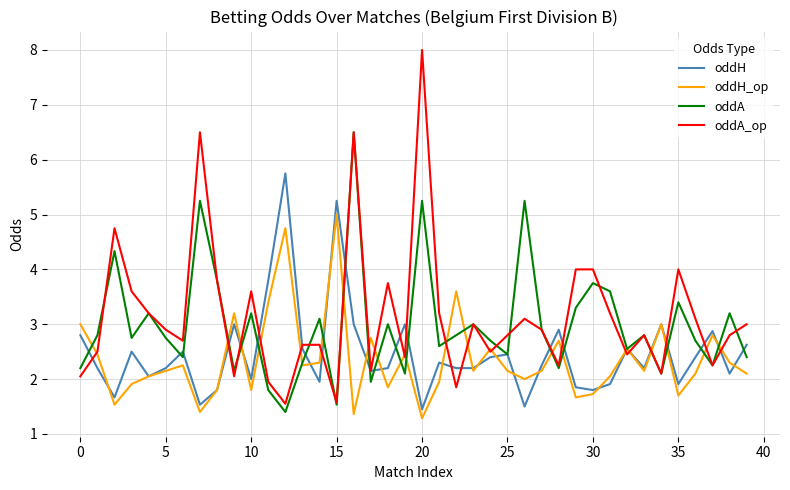

Which series has the largest range (max minus min)?

oddA_op